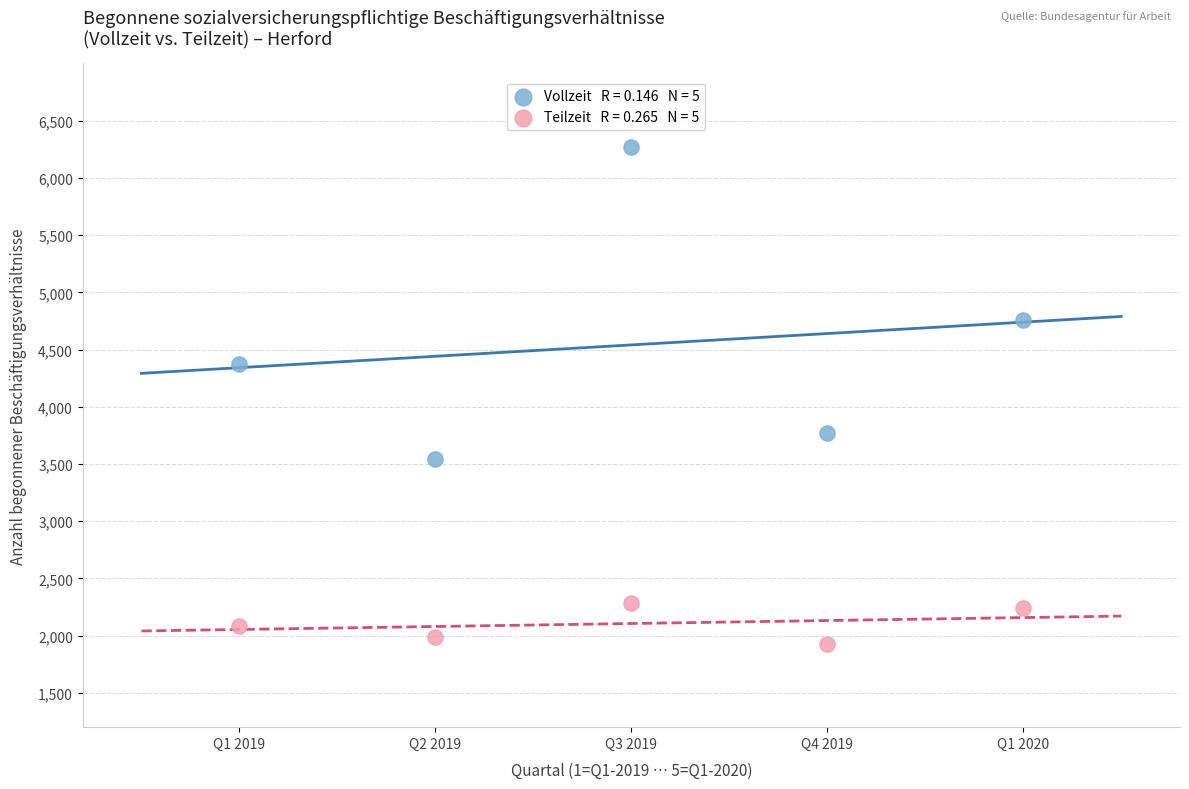

Across all data points, what is the average Y value?

3323